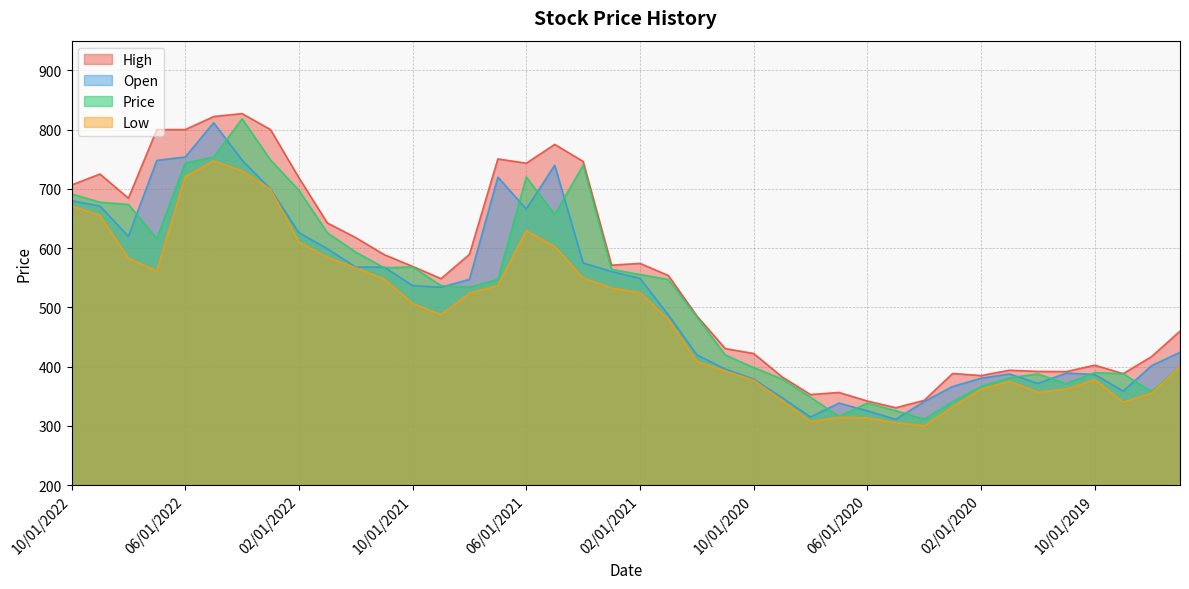

Reading right to left, transcribe all the data shown in this chart.

High: 460.0	417.0	388.2	402.5	391.8	392.0	394.0	385.0	388.5	343.2	330.8	342.0	356.5	353.0	382.8	422.2	430.5	485.8	553.8	574.2	571.2	746.2	775.0	743.2	750.5	589.5	548.5	569.2	589.0	617.8	642.5	718.8	800.0	827.0	822.0	800.0	800.0	684.2	725.0	706.5
Open: 424.2	401.8	358.8	386.8	389.2	371.8	387.8	380.5	366.5	341.2	311.0	325.5	338.5	315.0	347.8	379.0	396.0	420.0	487.2	549.0	560.5	575.0	740.0	666.0	719.8	547.2	534.0	536.8	568.0	568.0	599.0	626.0	699.8	748.5	811.5	753.8	748.0	619.8	671.0	680.0
Price: 400.2	358.0	388.0	390.0	371.2	387.8	381.2	366.5	340.8	311.5	325.8	338.5	316.0	348.5	379.0	398.5	419.8	484.0	547.0	555.5	564.2	740.0	656.8	720.0	547.0	534.0	536.8	568.2	567.0	593.2	626.0	697.5	748.8	818.2	753.5	743.8	616.2	673.8	677.5	691.5
Low: 400.0	355.2	340.0	378.2	362.2	357.0	375.2	361.8	332.0	300.2	305.5	313.5	314.5	307.2	343.2	377.2	393.0	409.0	479.5	524.8	532.8	549.8	602.8	629.5	536.8	524.0	487.8	506.8	547.8	567.0	584.8	610.2	699.8	730.2	747.2	720.5	561.5	583.0	655.0	671.5